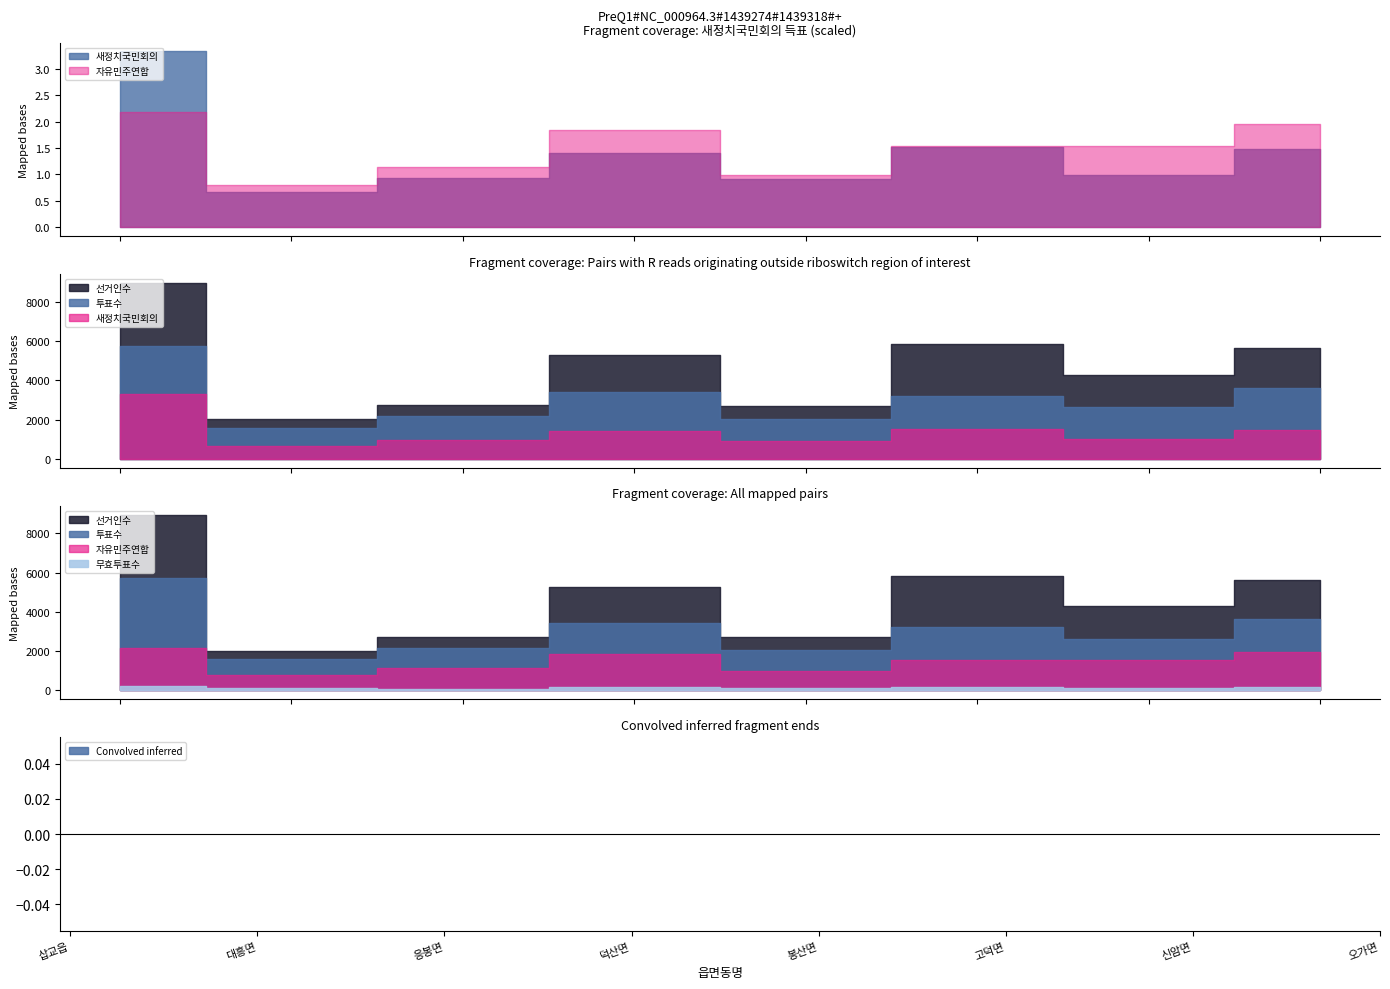

What is the total value across all series at 고덕면?

12262